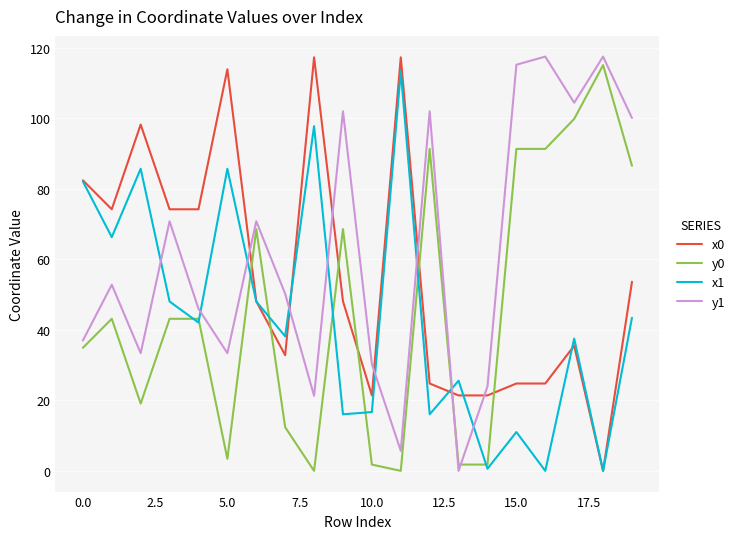

What is the greatest value displayed?

117.5